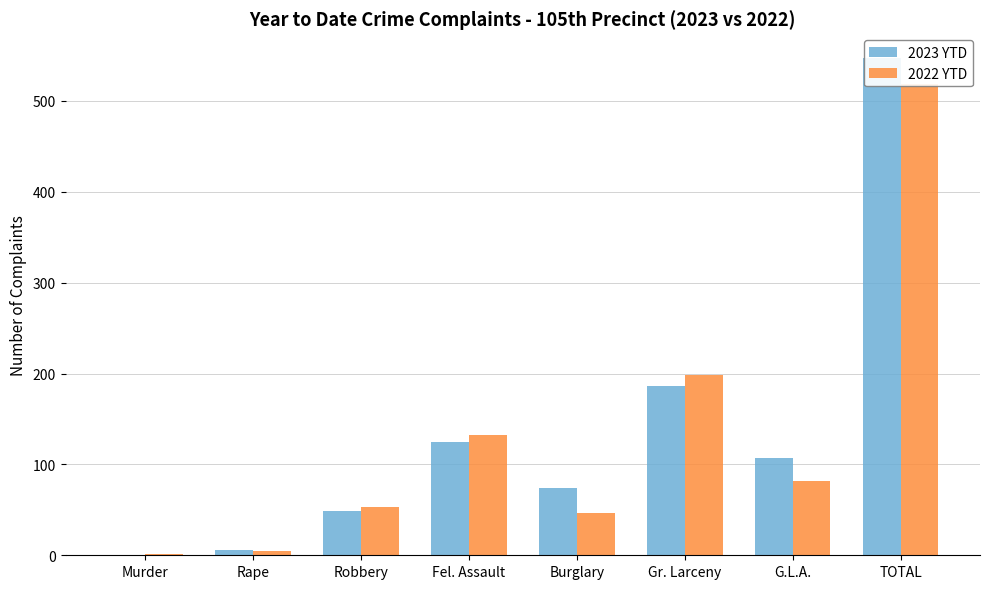

Which series has the largest range (max minus min)?

2023 YTD